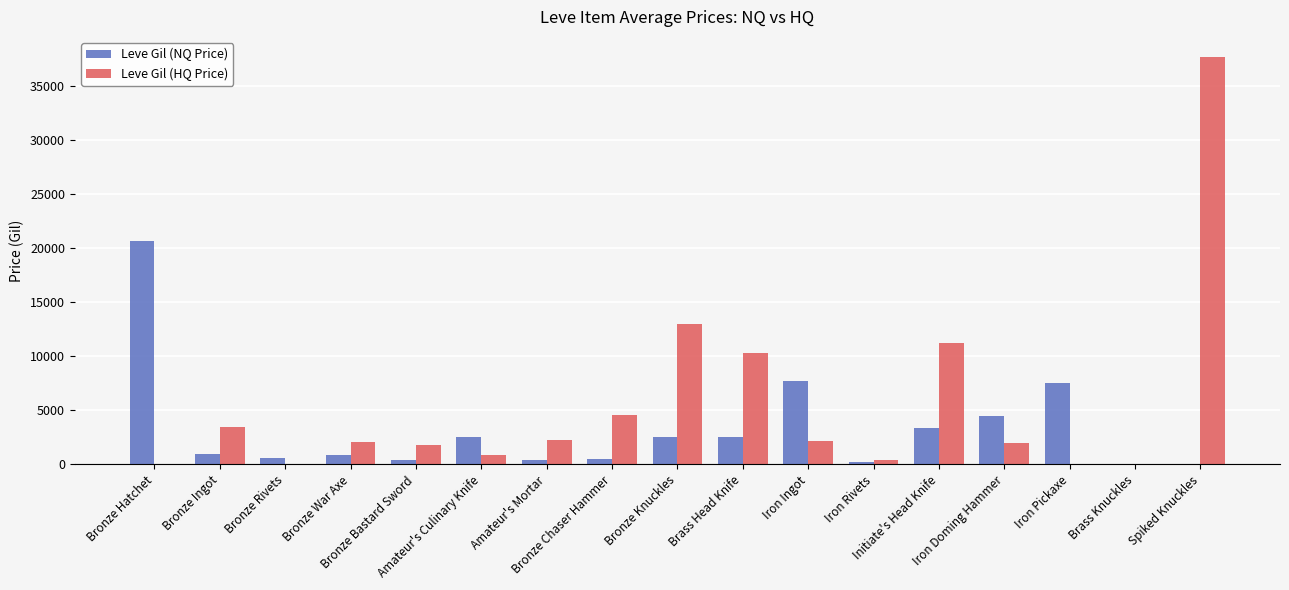

At which category is the sum across all series the highest?

Spiked Knuckles